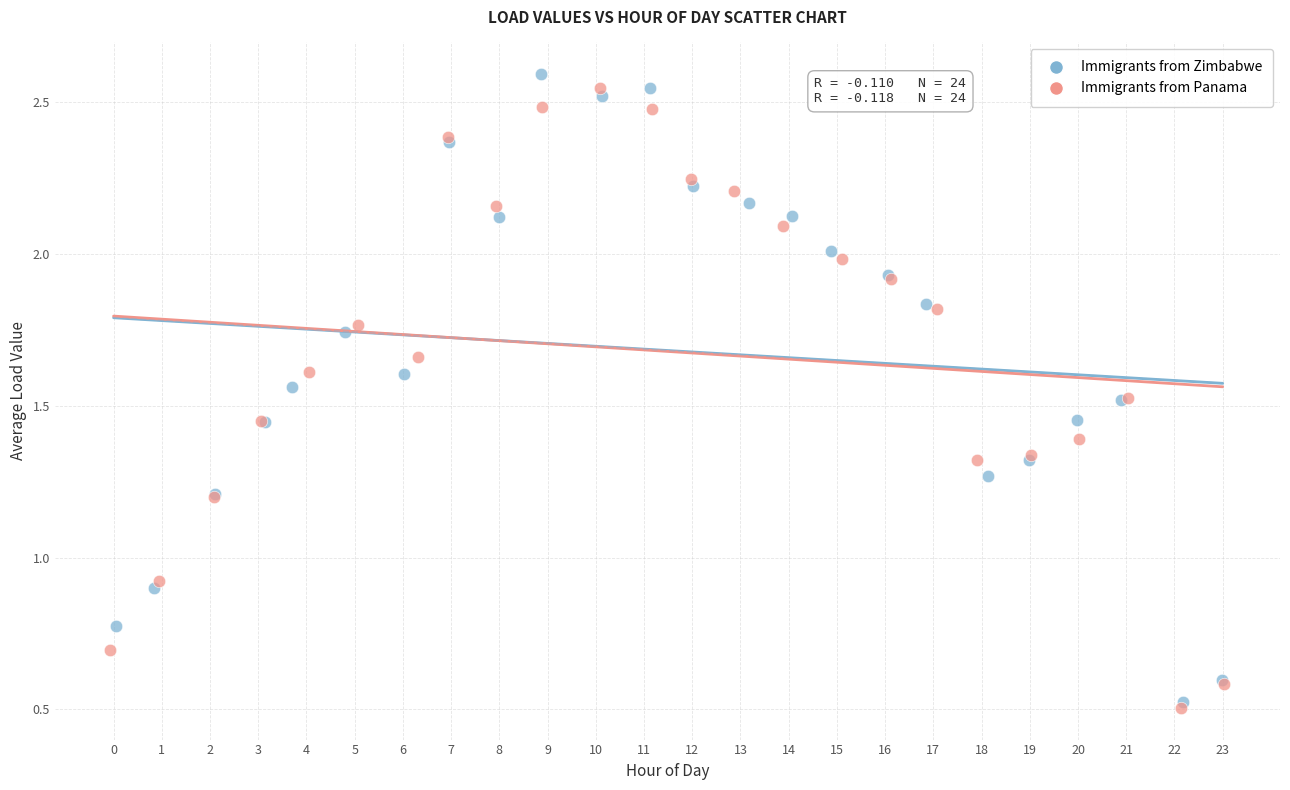

Which series contains the lowest Y value?

Immigrants from Panama